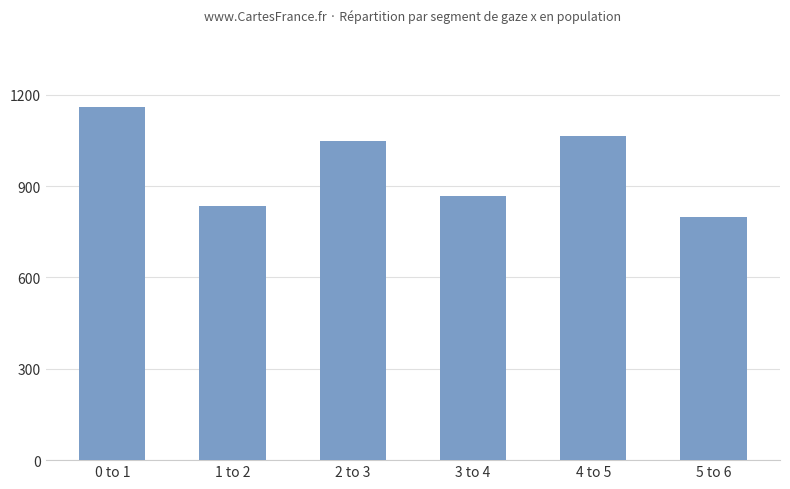

Which label corresponds to the largest value in the chart?

0 to 1